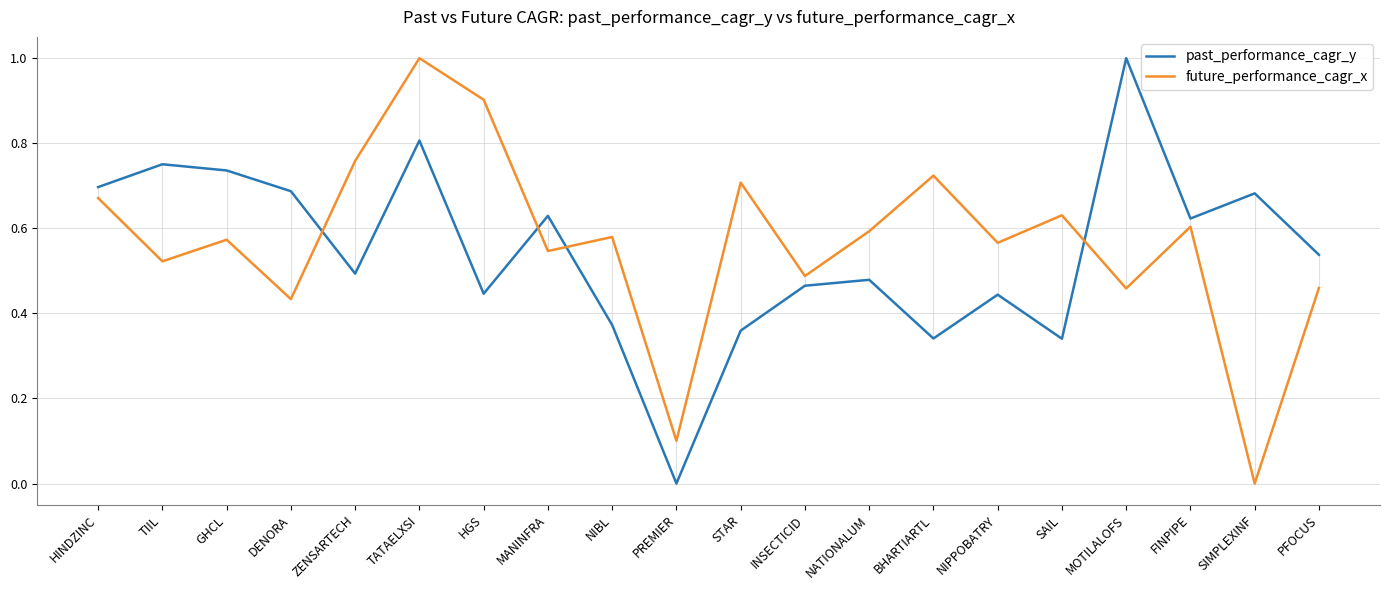

How many times do past_performance_cagr_y and future_performance_cagr_x cross each other?

4